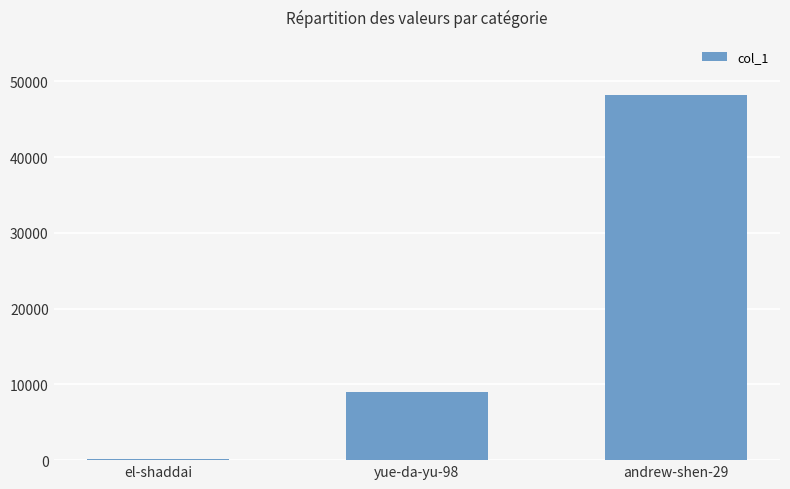

Where is the data nearest to the value 24205?

yue-da-yu-98